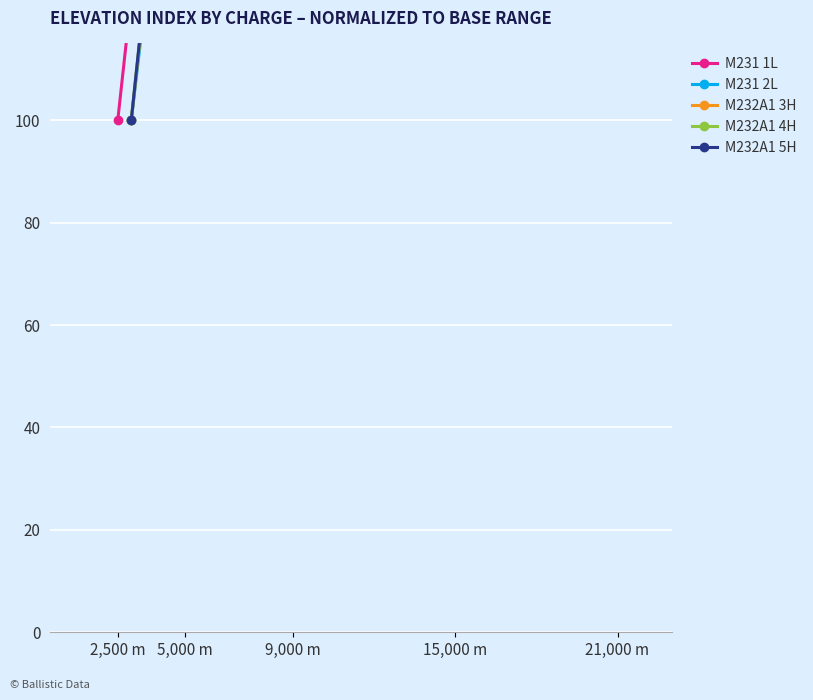

Does the chart display data point markers on the line(s)?

Yes